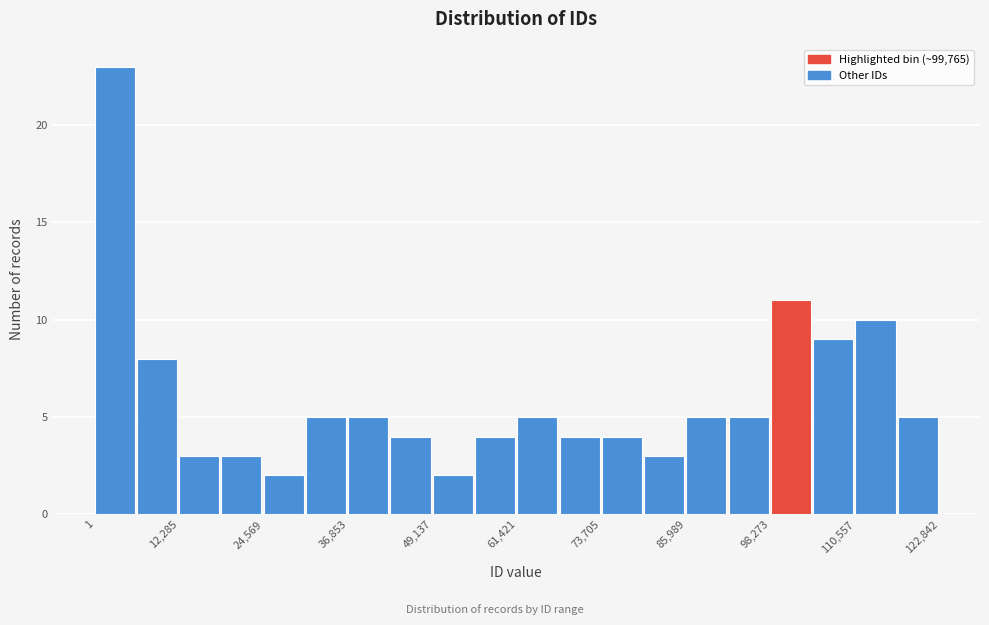

Around what value on the x-axis is the tallest bar? Give the approximate position of its centre, as read against the axis.

2000